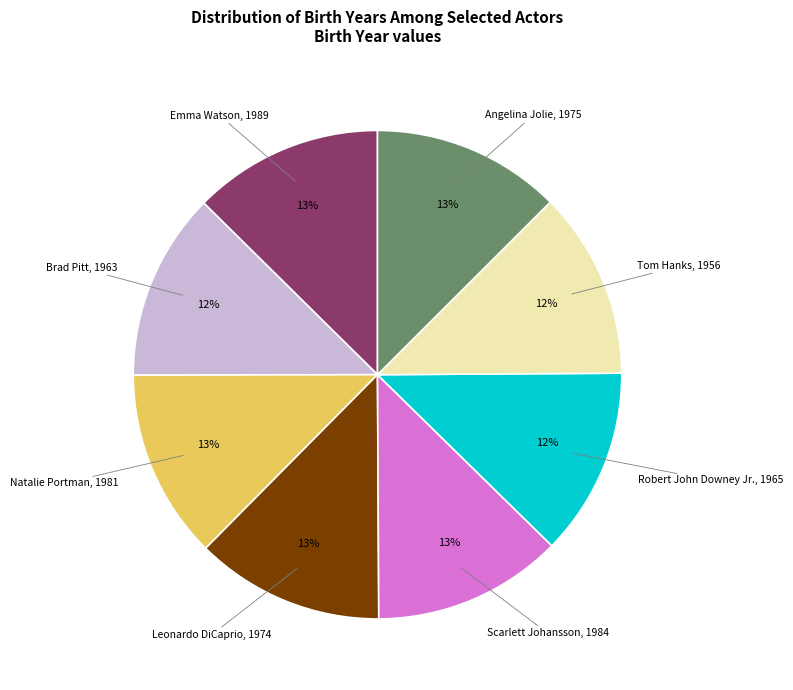

How many slices are in this pie chart?

8